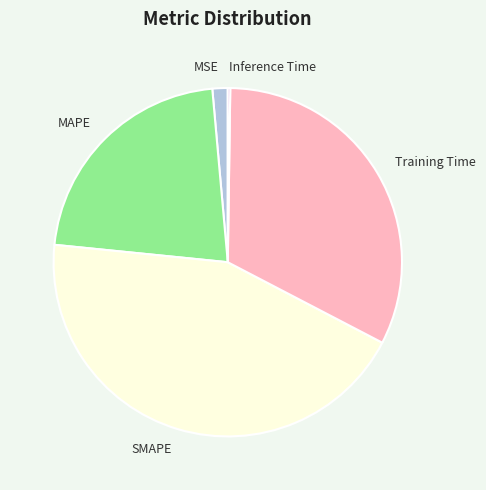

Is Training Time the majority of the pie?

No